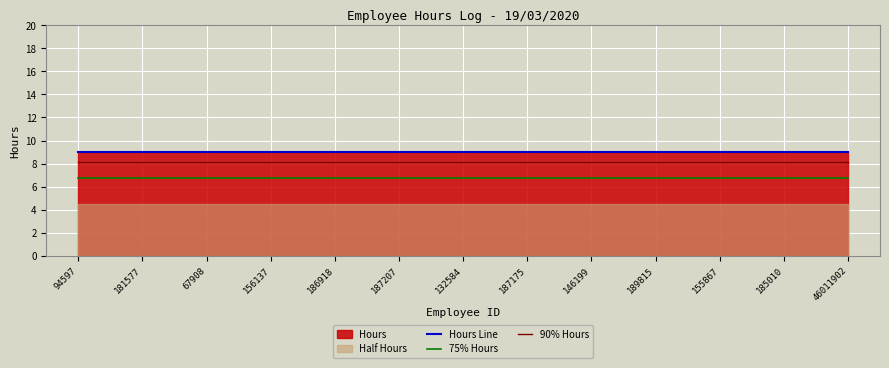

True or false: Hours Line has a value of 9.0 at 67908.

True